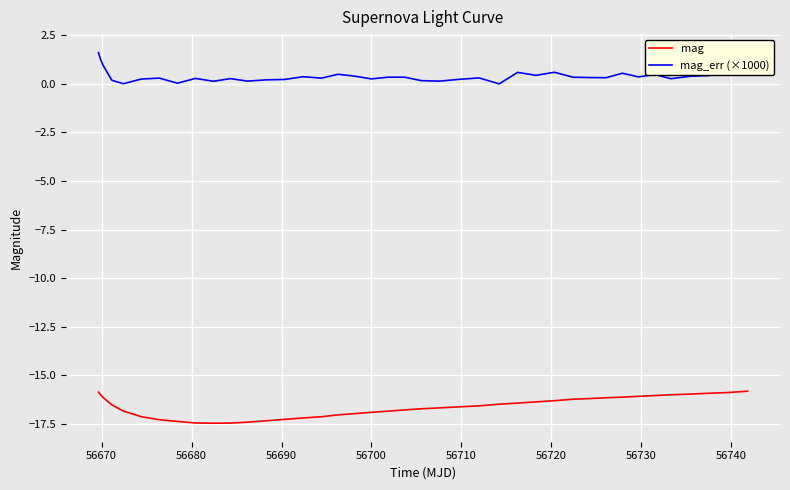

What is the difference between the maximum and minimum values in the mag series?

1.6